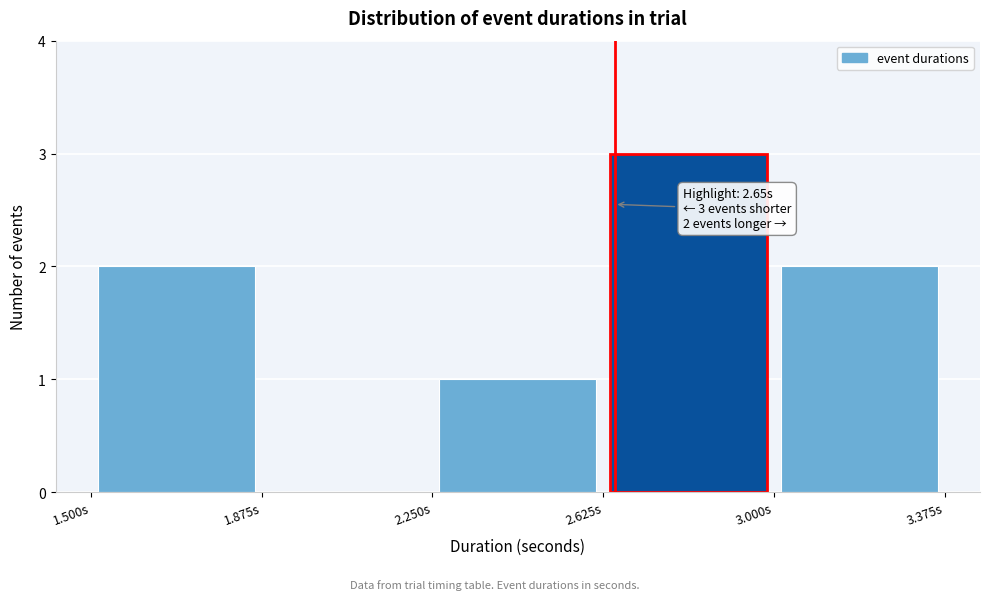

Which range on the x-axis has the tallest bar?

2.625 to 3.000